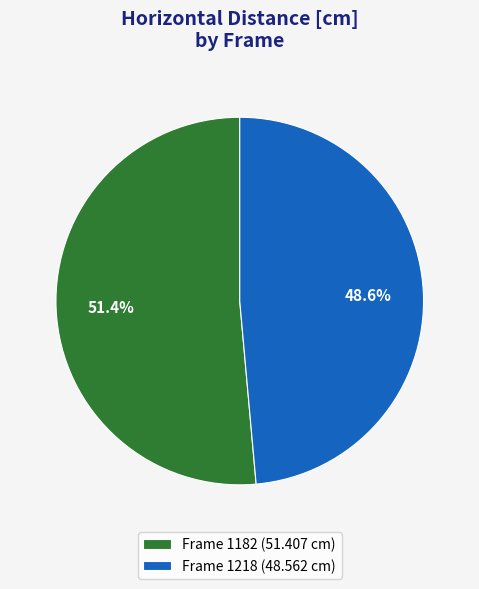

Rank the categories by value from highest to lowest.

Frame 1182 (51.407 cm), Frame 1218 (48.562 cm)